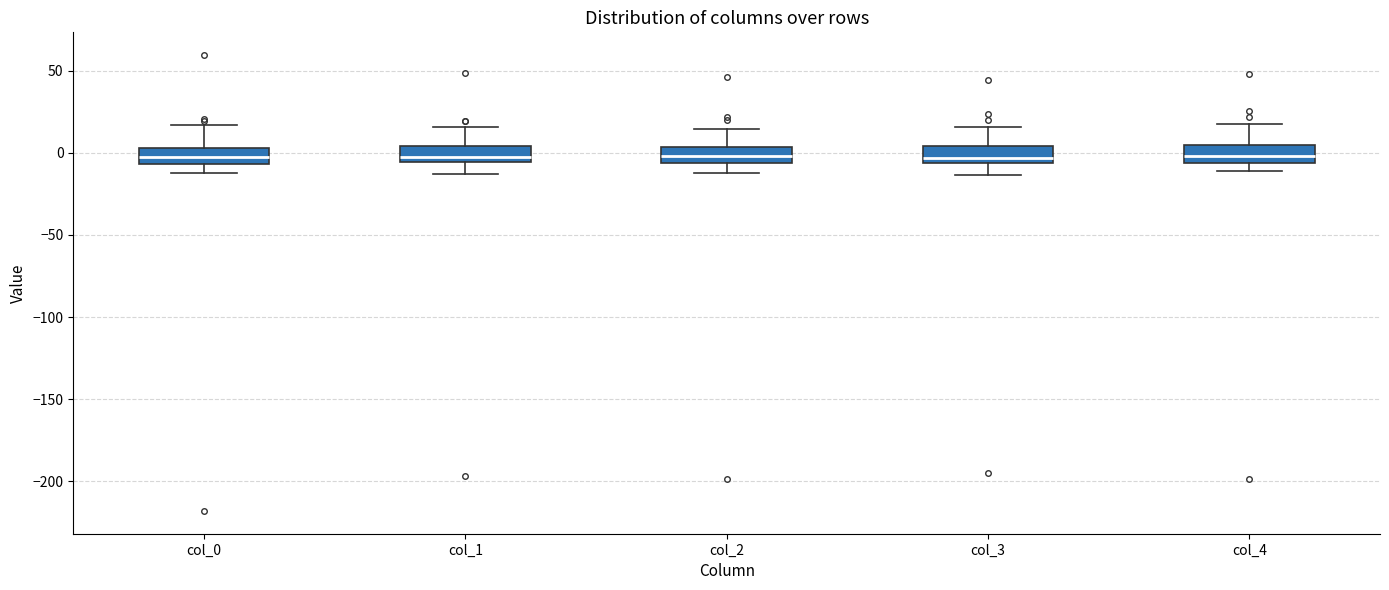

Reading left to right, read every box against the y-axis: the position of its median line, the range the box covers, and the ends of its whiskers. The values are not printed on the chart, so give them approximately, as read against the axis.

col_0: median 0, box -5 to 5, whiskers -10 to 15
col_1: median 0, box -5 to 5, whiskers -15 to 15
col_2: median 0, box -5 to 5, whiskers -15 to 15
col_3: median -5 (just above the box's lower edge), box -5 to 5, whiskers -15 to 15
col_4: median 0, box -5 to 5, whiskers -10 to 20